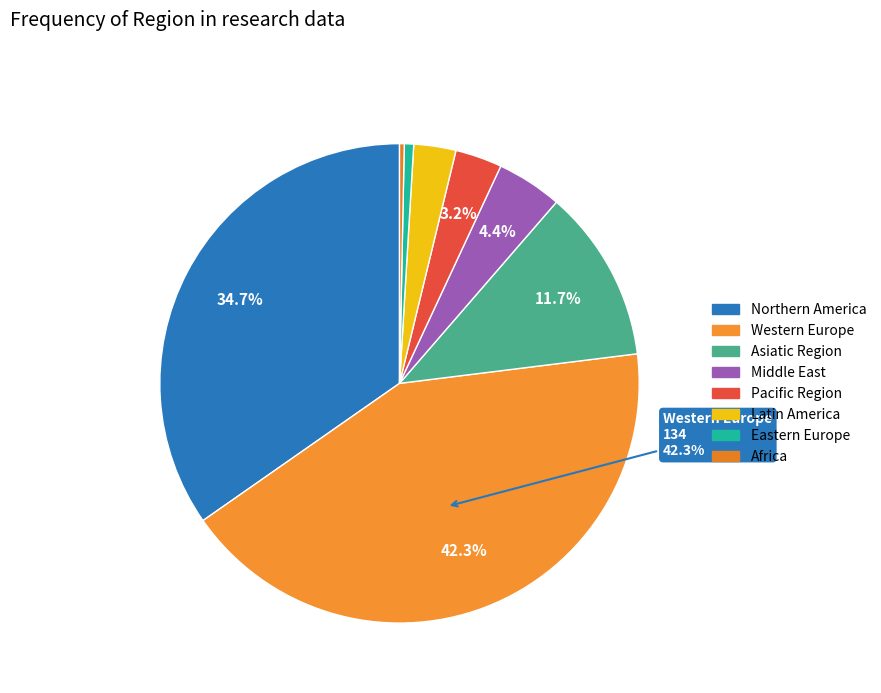

What percentage is the Asiatic Region slice, to the nearest percent?

12%